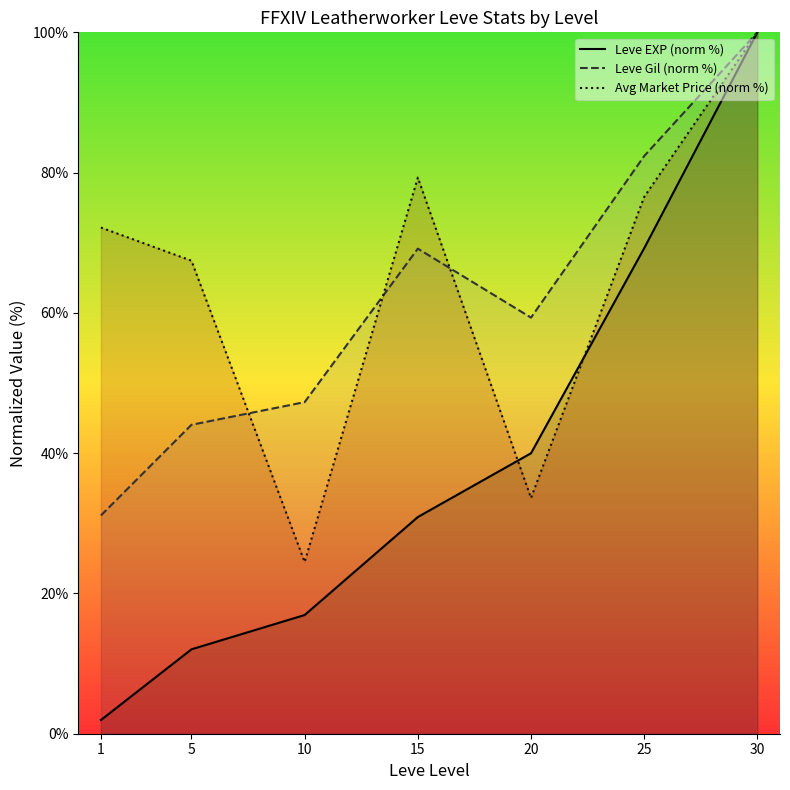

How many data points in Leve Gil (norm %) are less than 59?

3